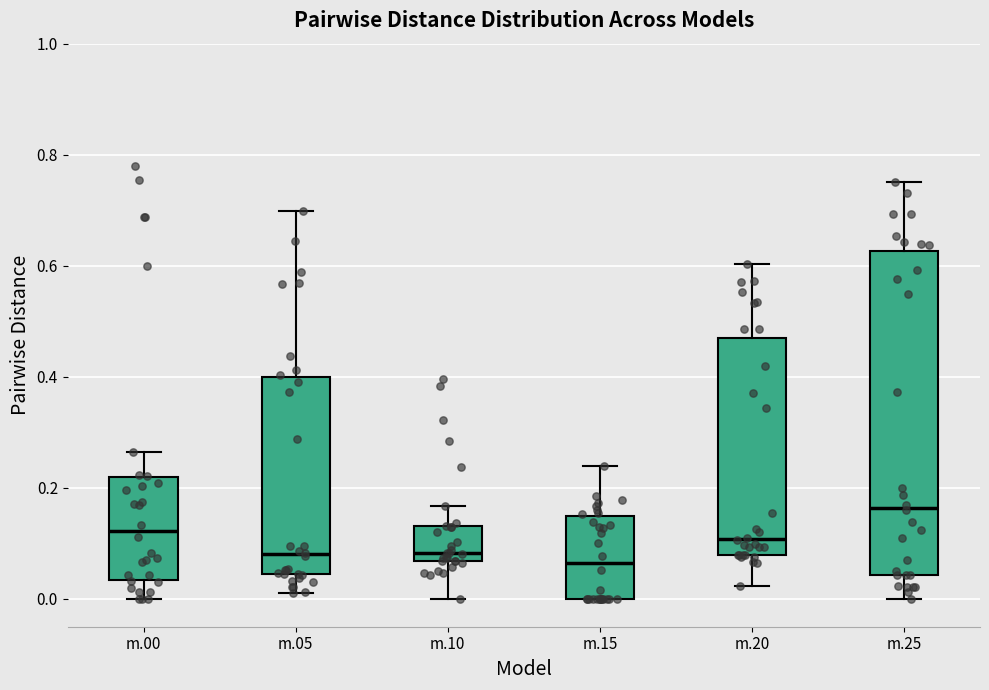

Reading left to right, transcribe this box plot: for each box, give where its median line is, the range the box spans, and where its two whiskers end, as read against the y-axis. The values are not printed on the chart, so give them approximately, as read against the axis.

m.00: median 0.12, box 0.04 to 0.22, whiskers 0.00 to 0.26
m.05: median 0.08, box 0.04 to 0.40, whiskers 0.02 to 0.70
m.10: median 0.08, box 0.06 to 0.14, whiskers 0.00 to 0.16
m.15: median 0.06, box 0.00 to 0.14, whiskers 0.00 to 0.24
m.20: median 0.10, box 0.08 to 0.46, whiskers 0.02 to 0.60
m.25: median 0.16, box 0.04 to 0.62, whiskers 0.00 to 0.76